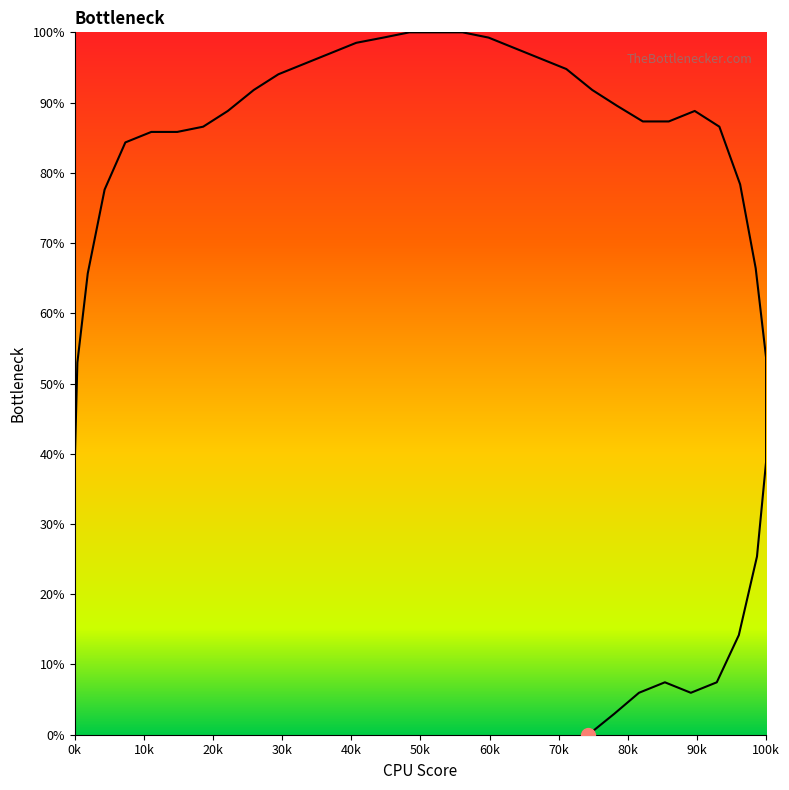

Which has a higher value, 602 or 495?

495